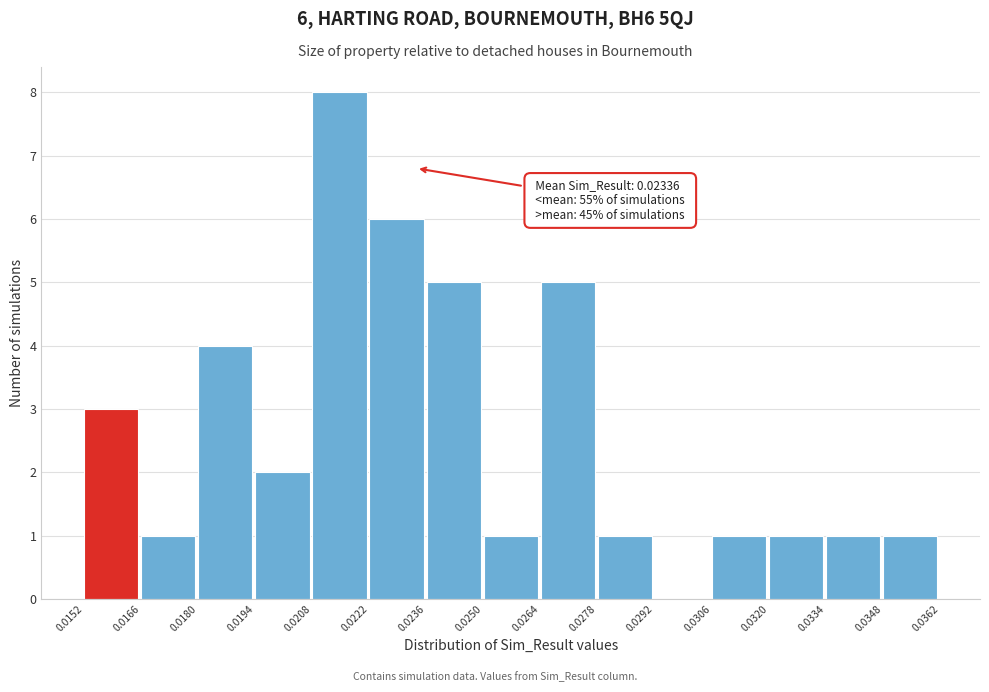

Which range on the x-axis has the tallest bar?

0.0208 to 0.0222